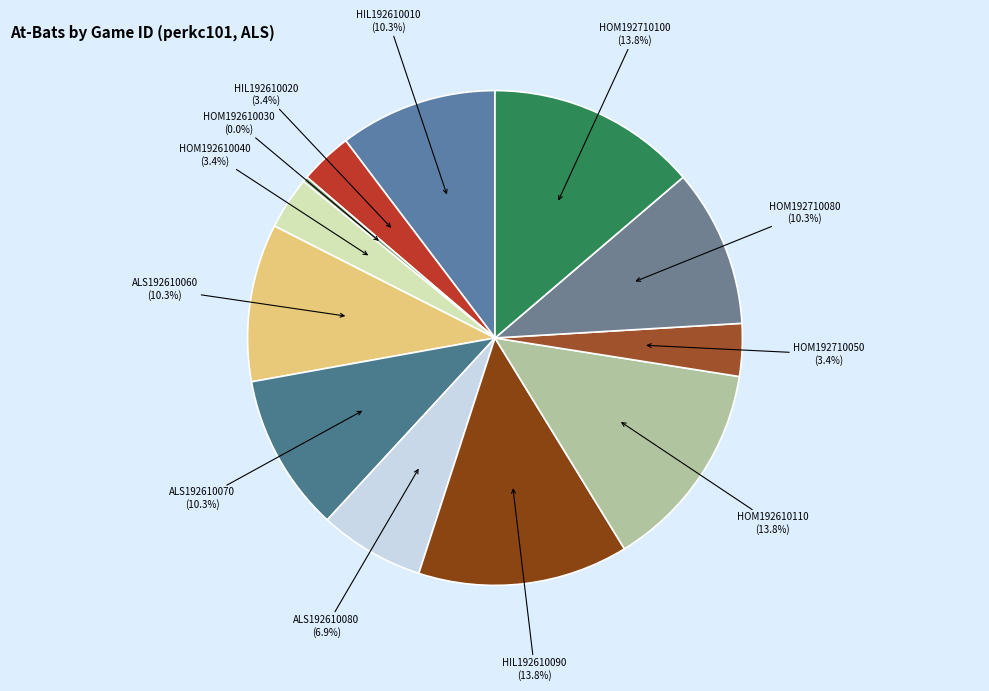

How many segments does this pie chart have?

12